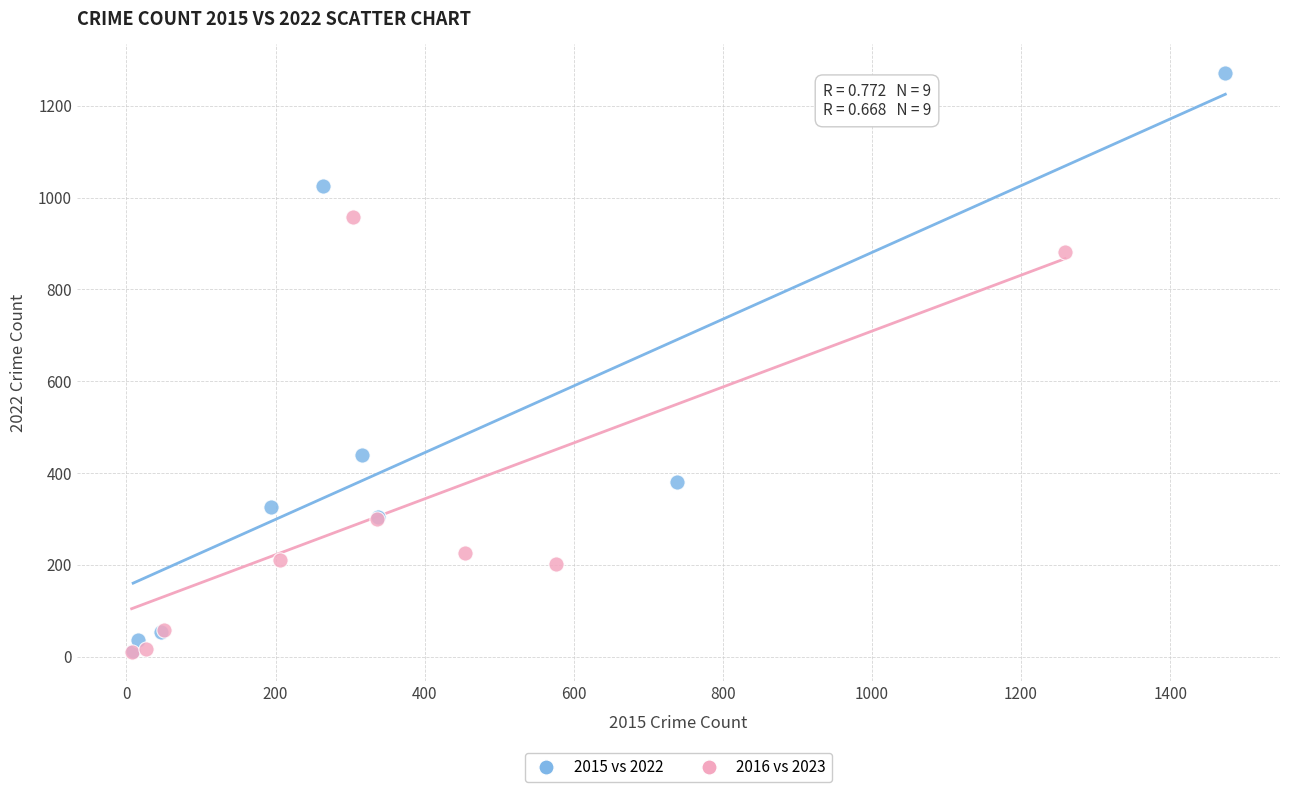

Which series contains the highest Y value?

2015 vs 2022